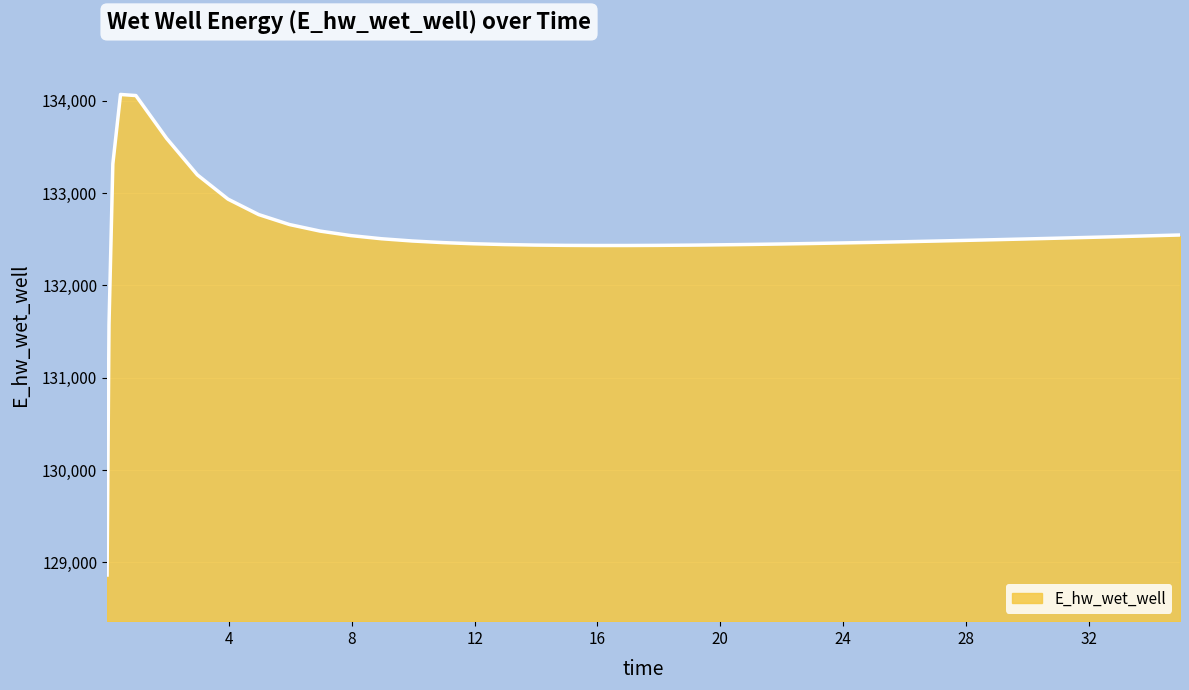

Reading right to left, list all the values displayed in this chart.

132547.2	132538.3	132529.5	132520.9	132512.5	132504.3	132496.3	132488.6	132481.2	132474.1	132467.3	132460.9	132455.0	132449.6	132444.8	132442.6	132438.8	132437.2	132434.7	132433.3	132433.2	132434.6	132438.0	132443.6	132452.2	132464.6	132482.1	132506.5	132540.6	132589.3	132660.6	132768.3	132935.8	133199.3	133594.4	134058.0	134069.9	133318.0	131578.3	128862.7